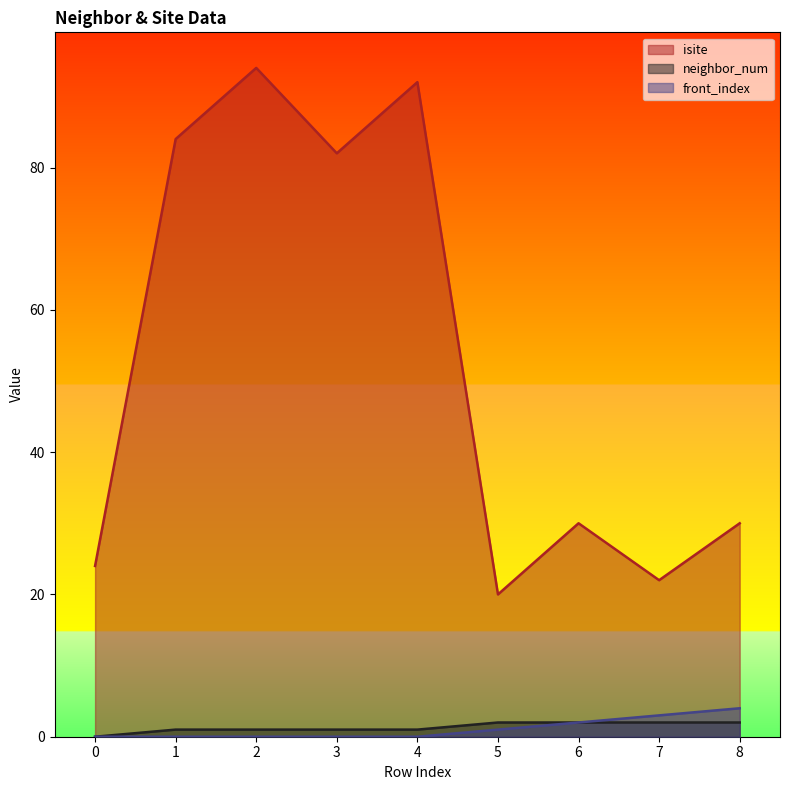

Which series changed the most between 0 and 8?

isite